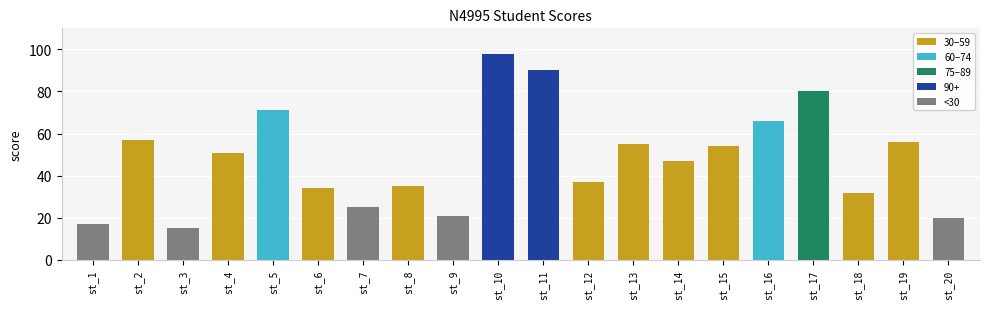

The value at st_15 is 71. True or false?

False